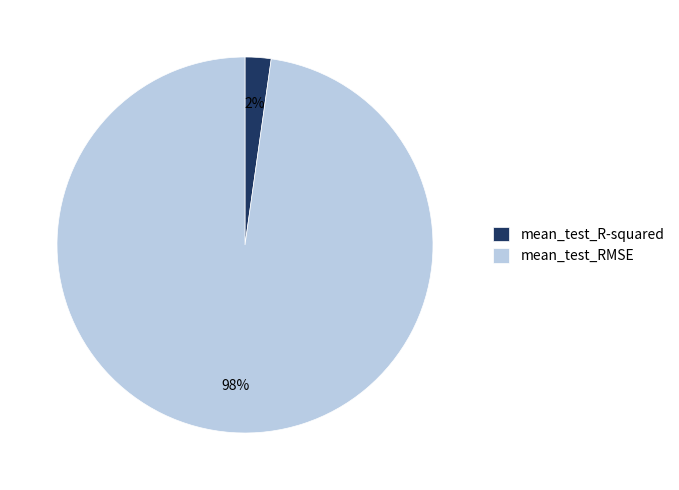

How many segments does this pie chart have?

2